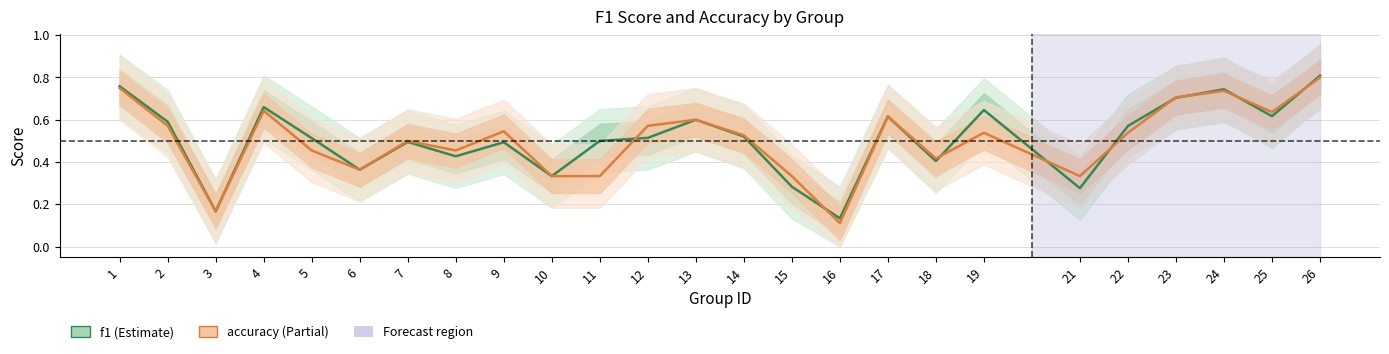

What is the approximate value of f1 at 12?

0.5